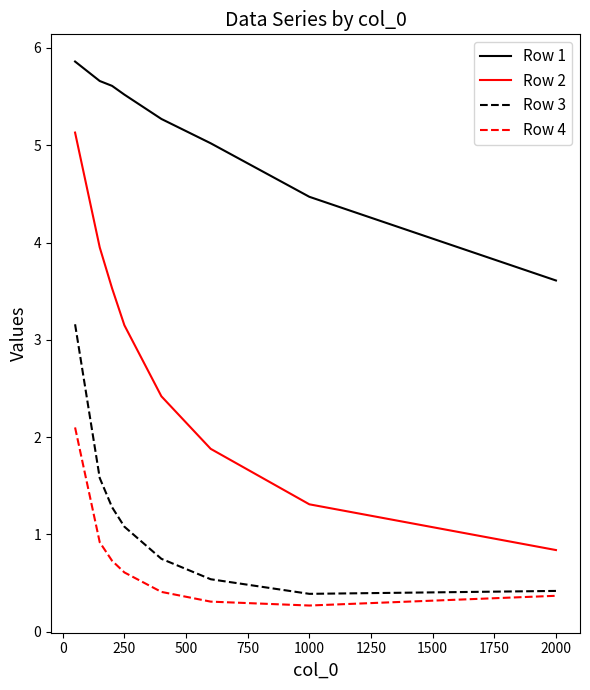

True or false: Row 2 and Row 3 cross at least once.

False